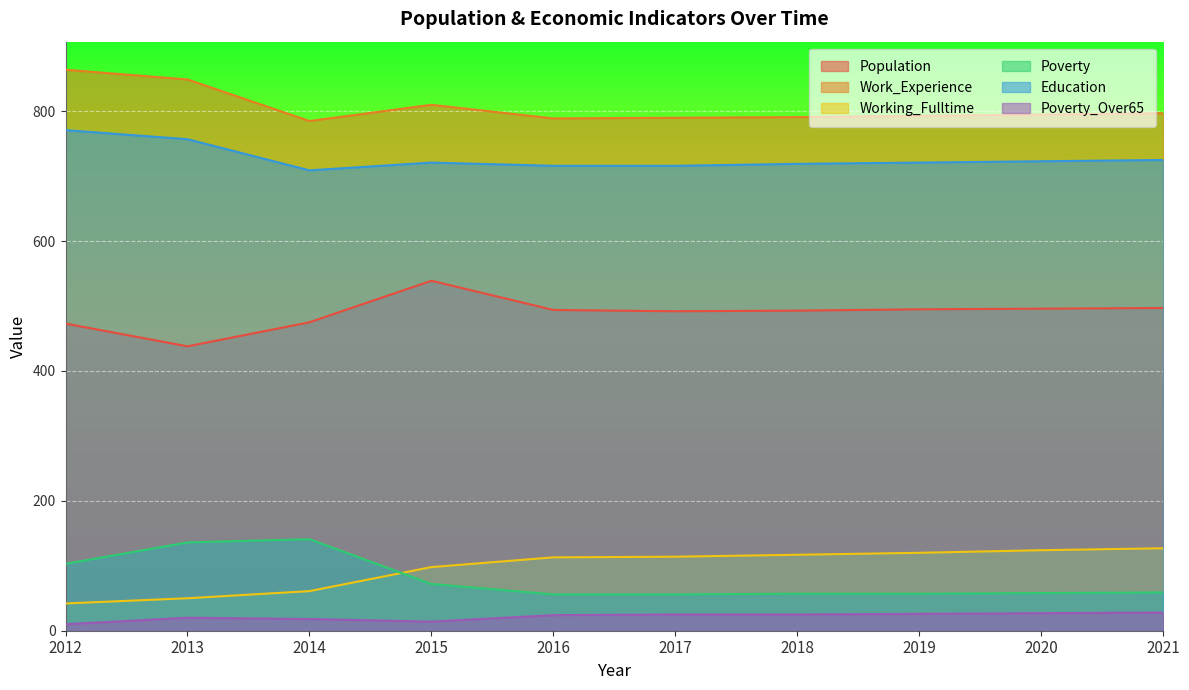

Reading left to right, list all the values displayed in this chart.

Population: 473	438	475	539	494	492	493	495	496	497
Work_Experience: 864	849	785	810	789	790	791	793	795	797
Working_Fulltime: 42	50	61	98	113	114	117	120	124	127
Poverty: 103	136	141	72	56	56	57	57	58	59
Education: 771	757	709	721	716	716	719	721	723	725
Poverty_Over65: 10	20	18	14	24	25	25	26	27	28